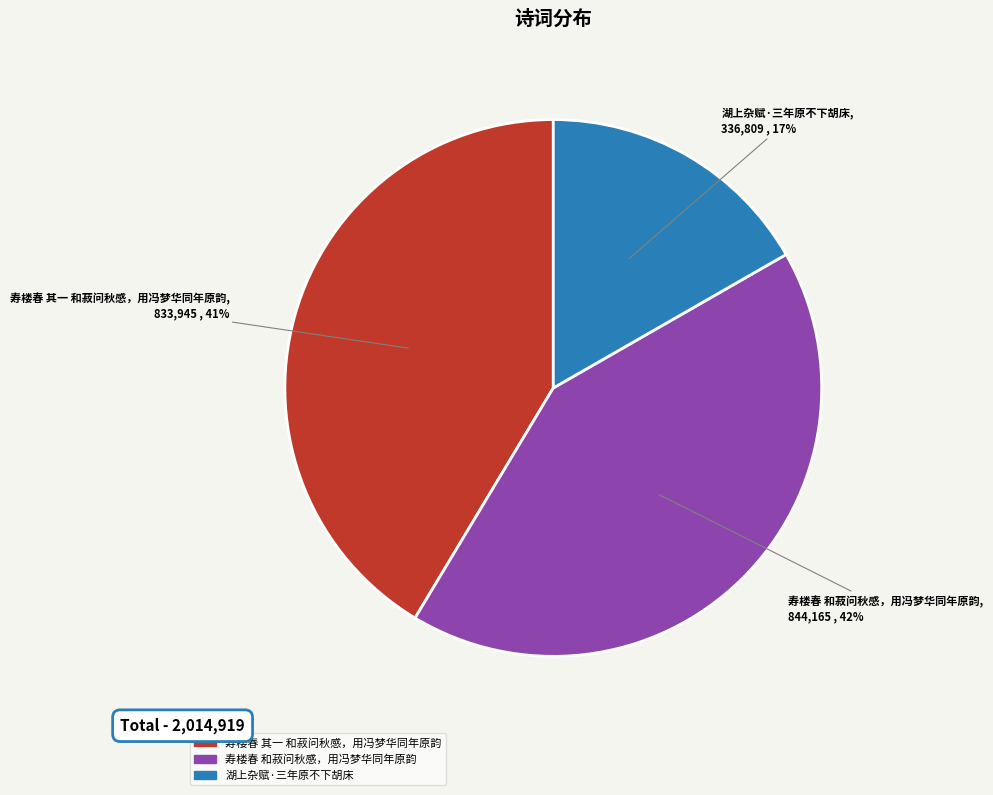

To the nearest percent, what is the average slice percentage?

33%